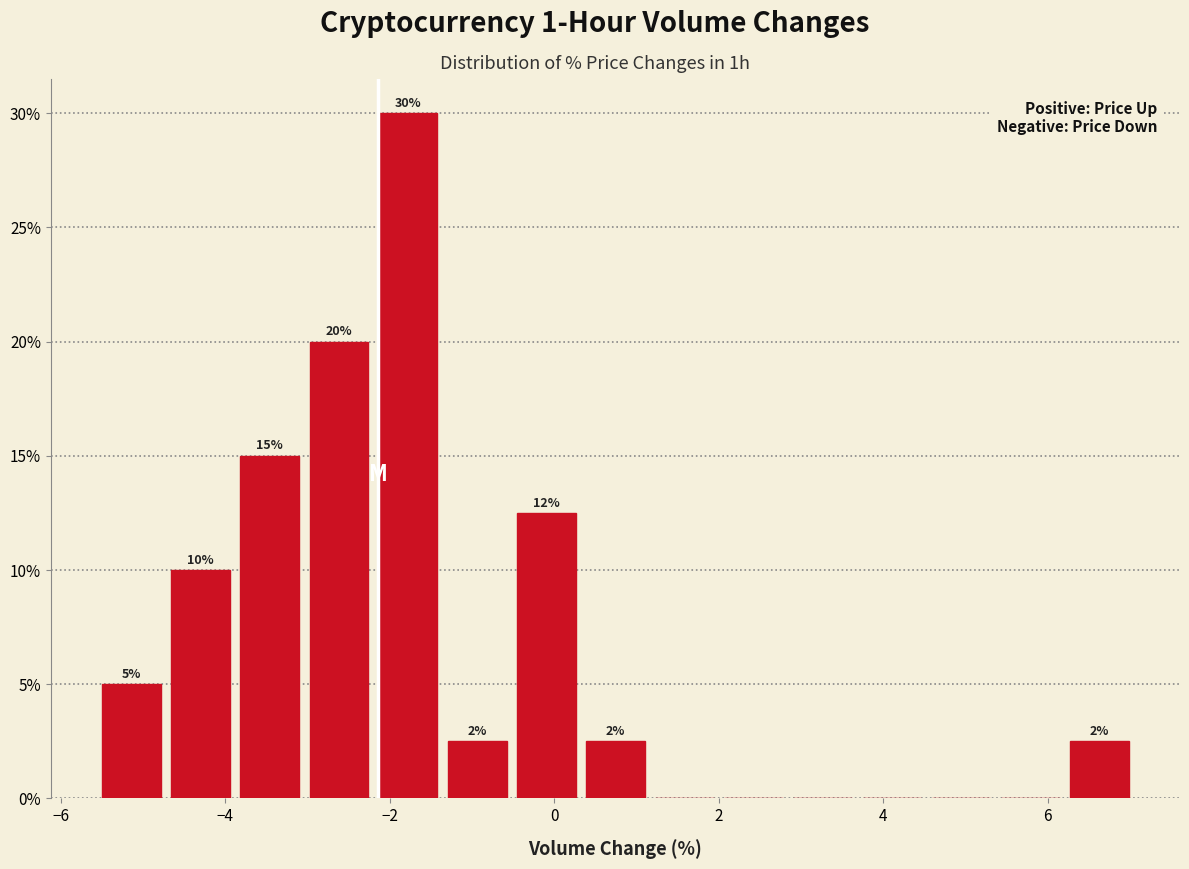

Which range on the x-axis has the tallest bar?

-2.2 to -1.4